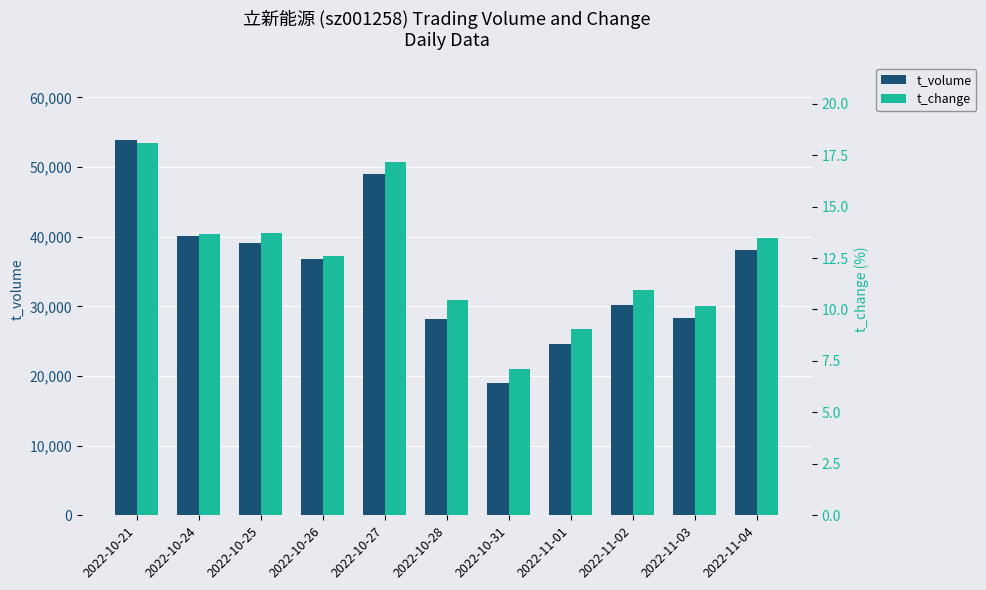

At how many categories does at least one series exceed 29937?

7